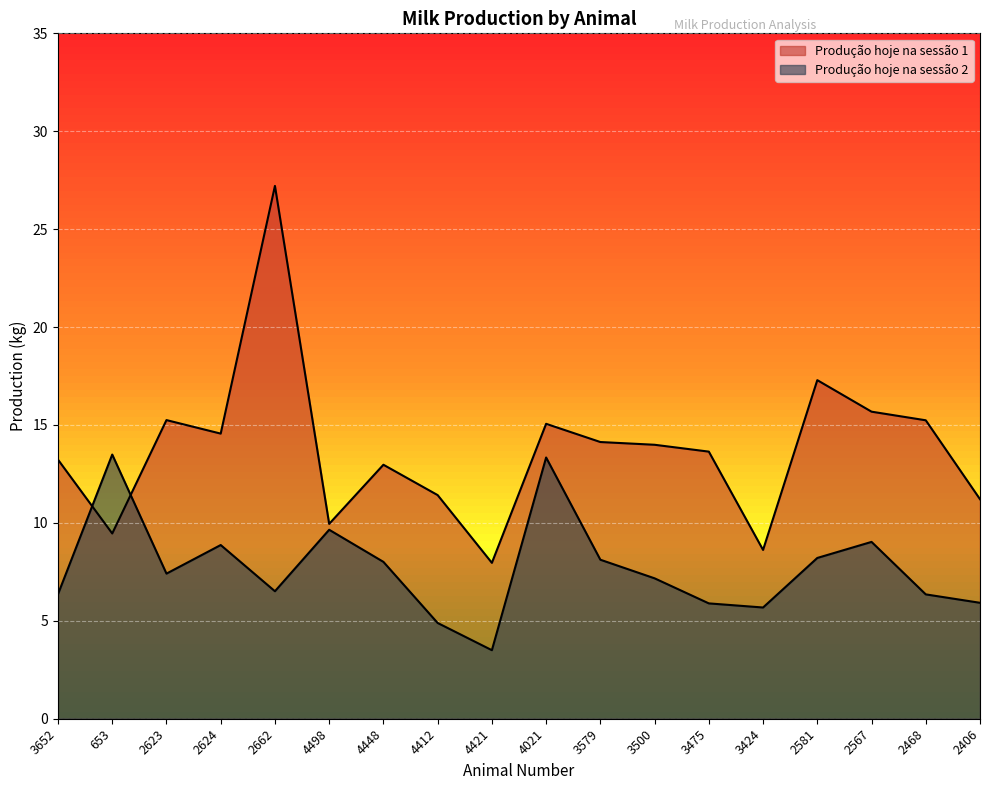

Between which two adjacent categories do Produção hoje na sessão 2 and Produção hoje na sessão 1 first intersect?

3652 and 653